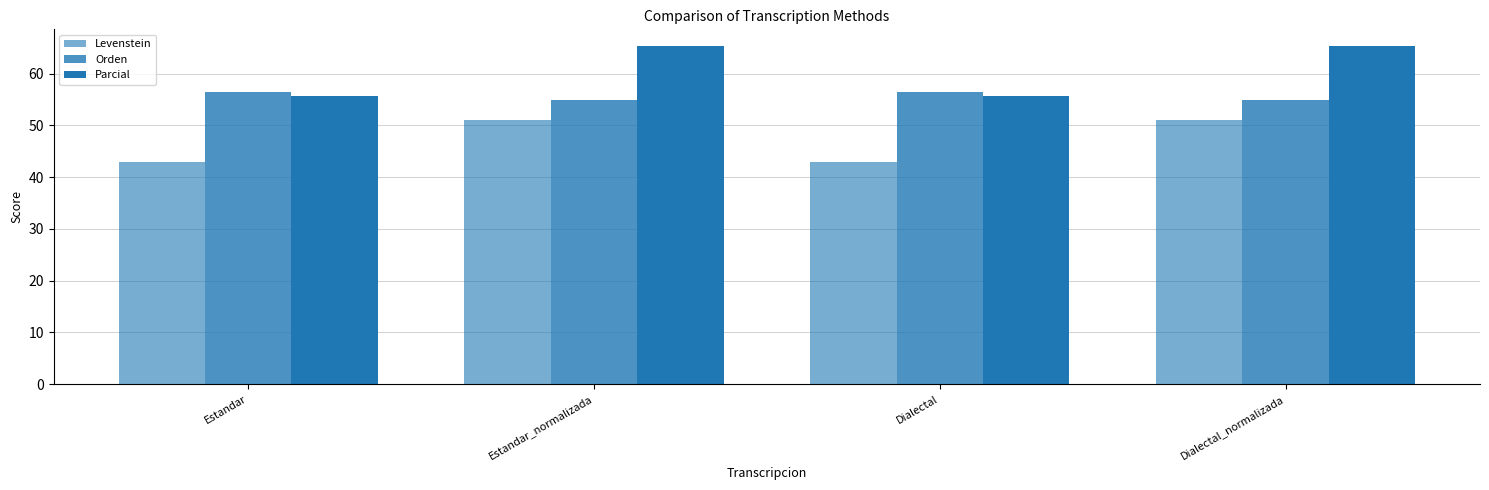

List the labels in order of Parcial value, largest first.

Estandar_normalizada, Dialectal_normalizada, Estandar, Dialectal